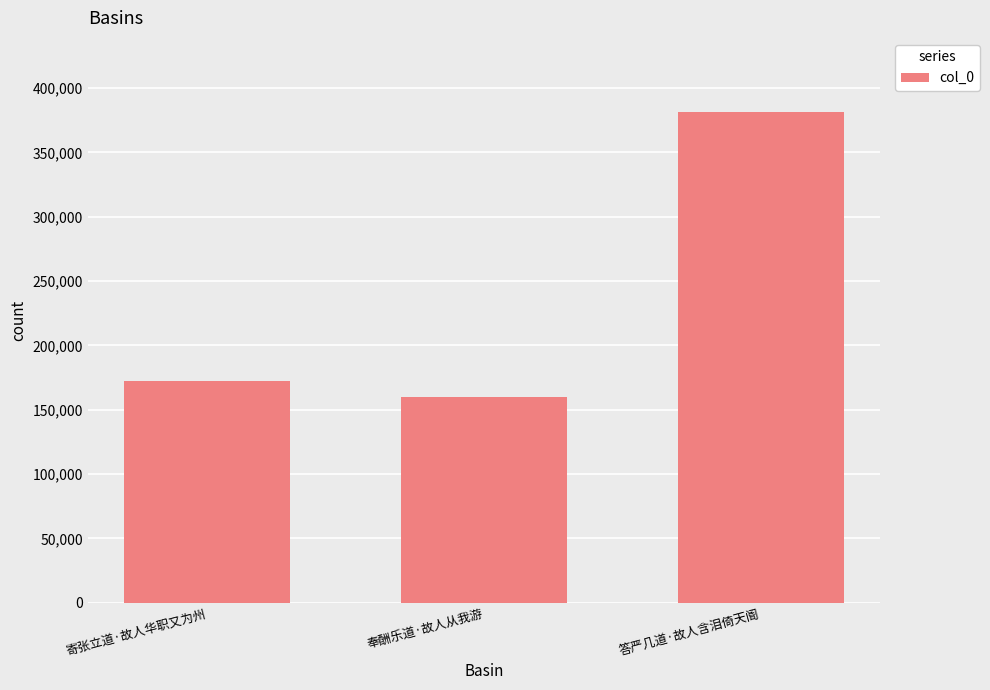

What position from the left is 寄张立道·故人华职又为州?

1